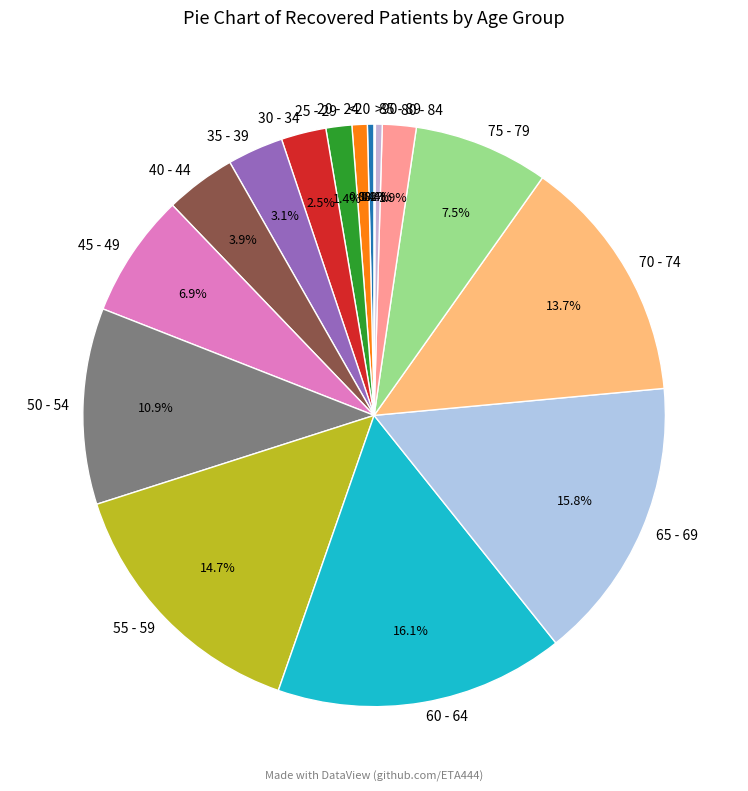

Is 65 - 69 the majority of the pie?

No